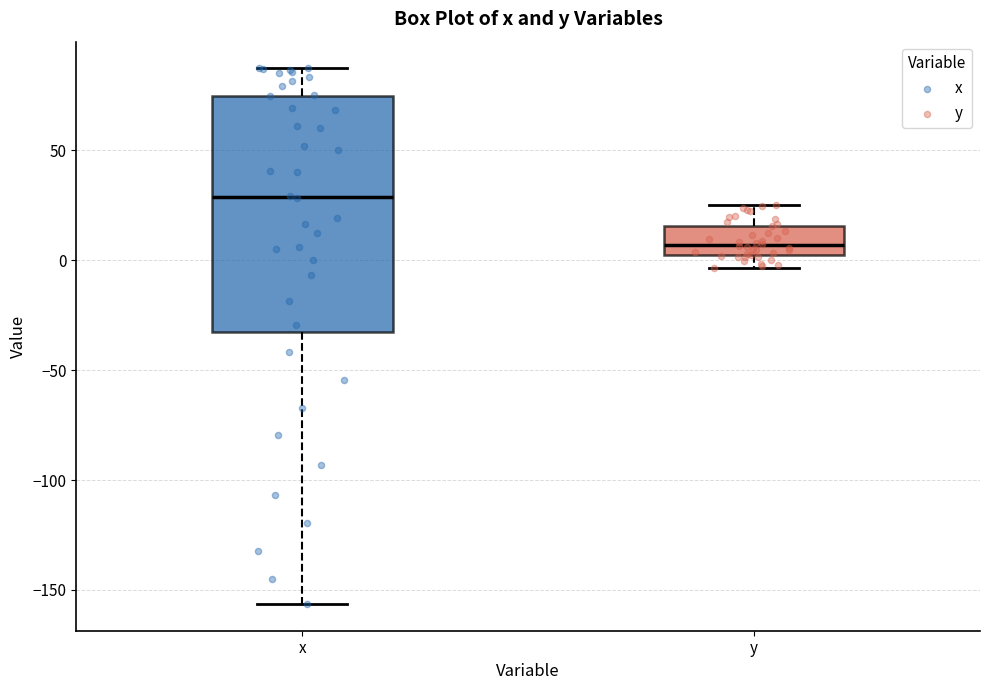

Where does the median line of the box for y sit on the y-axis? The values are not printed on the chart, so give them approximately, as read against the axis.

5